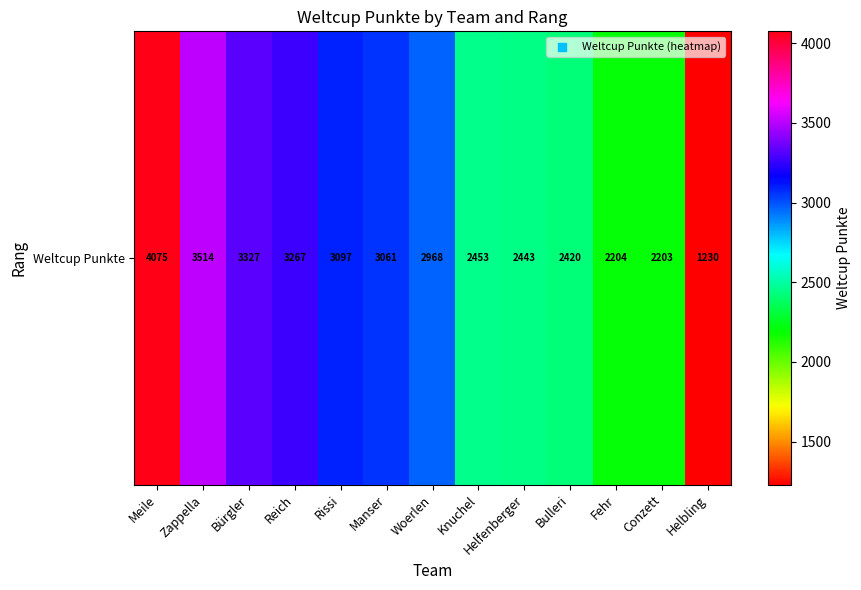

True or false: the data shows 2203 at Conzett.

True